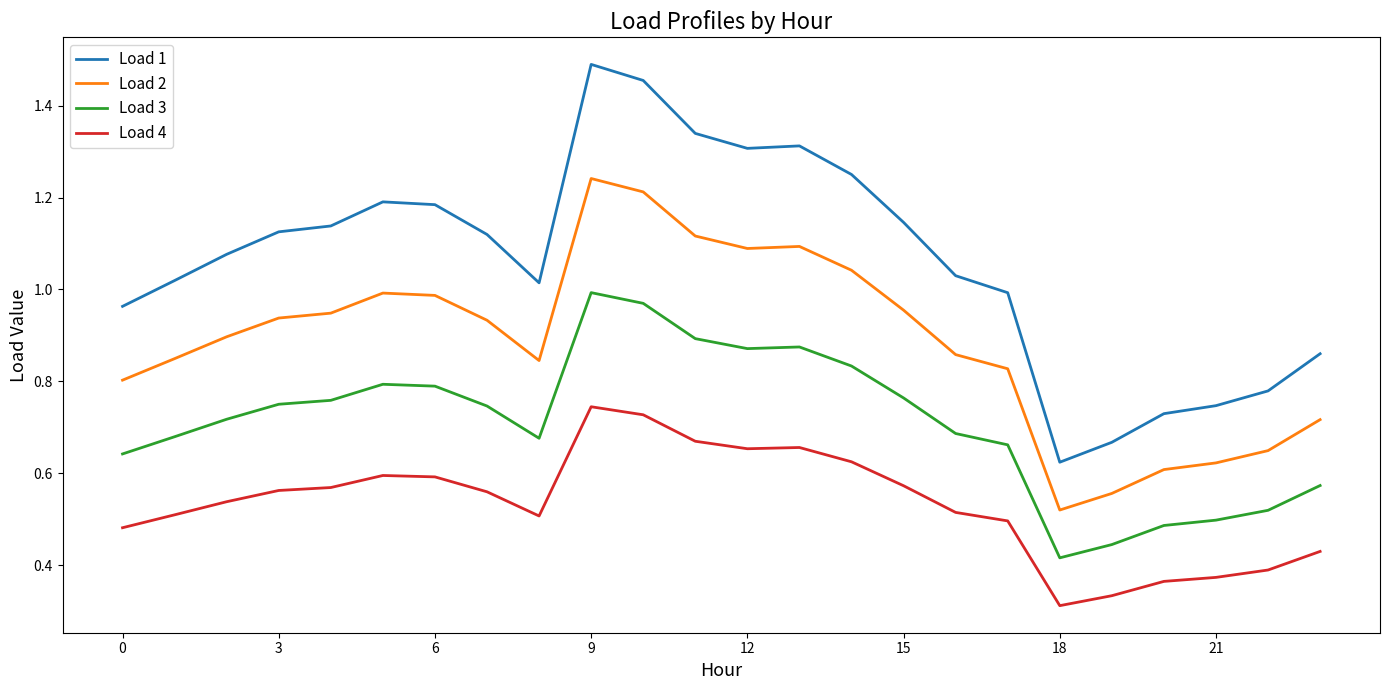

True or false: Load 1 and Load 2 cross at least once.

False